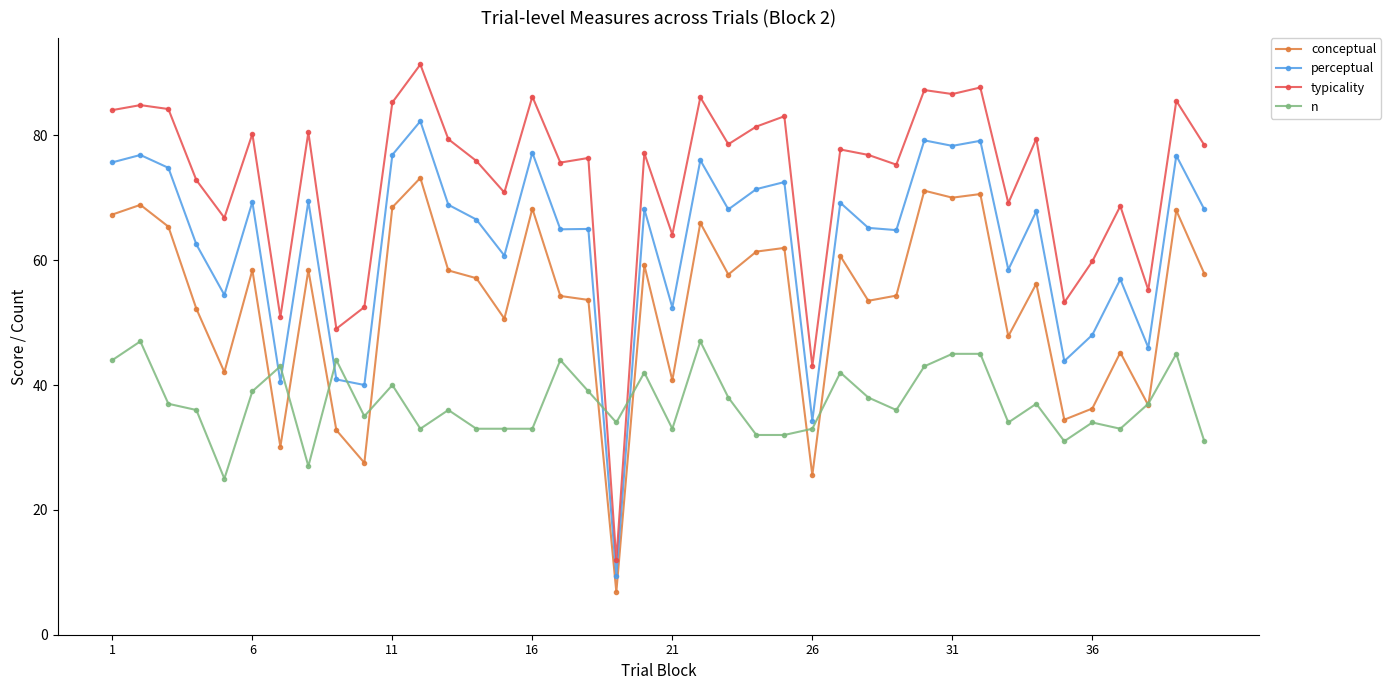

Which series has the largest total across all categories?

typicality